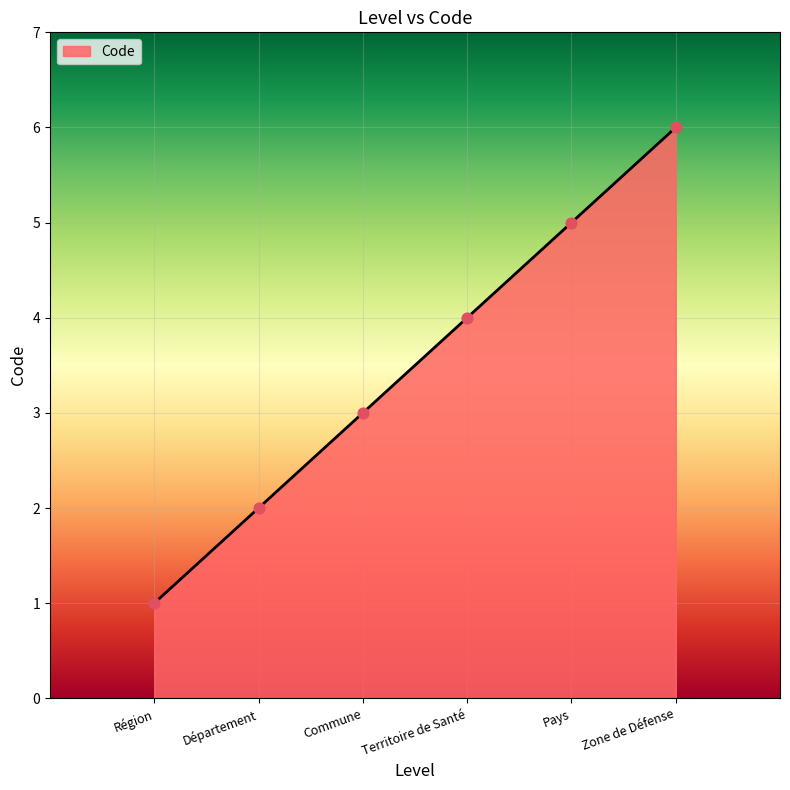

Which has a higher value, Territoire de Santé or Commune?

Territoire de Santé